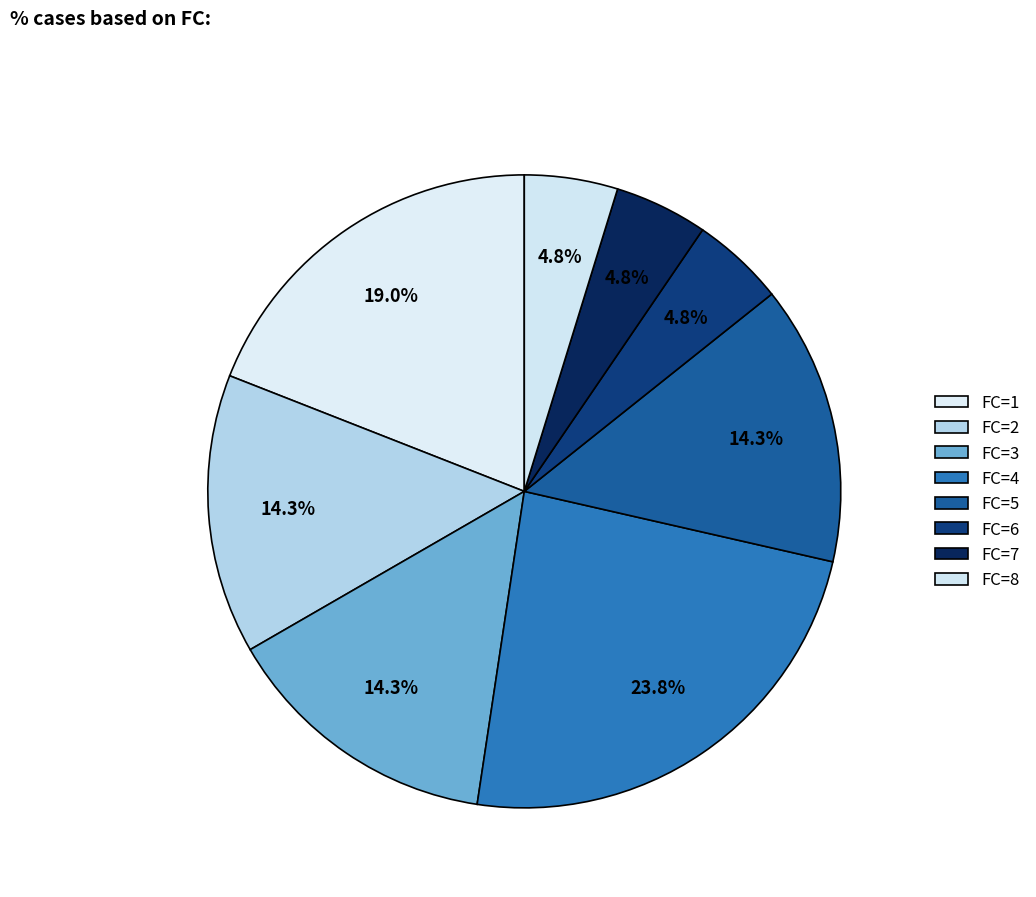

How many slices are in this pie chart?

8